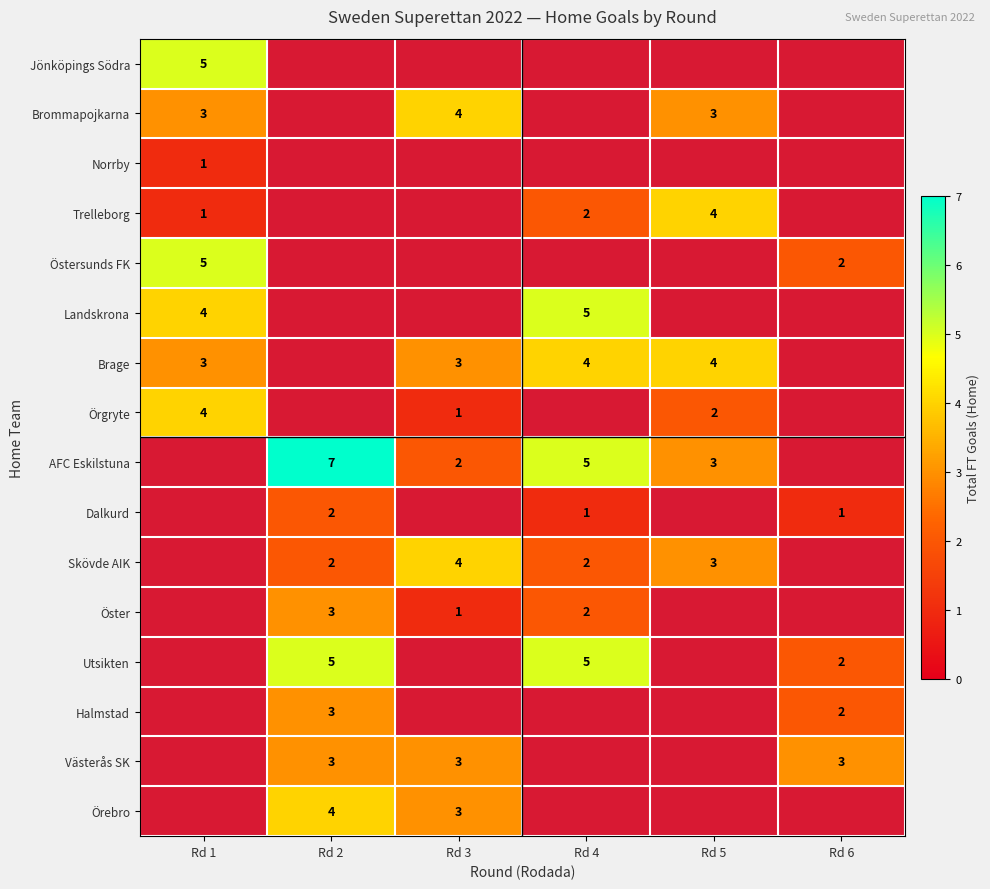

True or false: Västerås SK has a value of 3 at Rd 3.

True